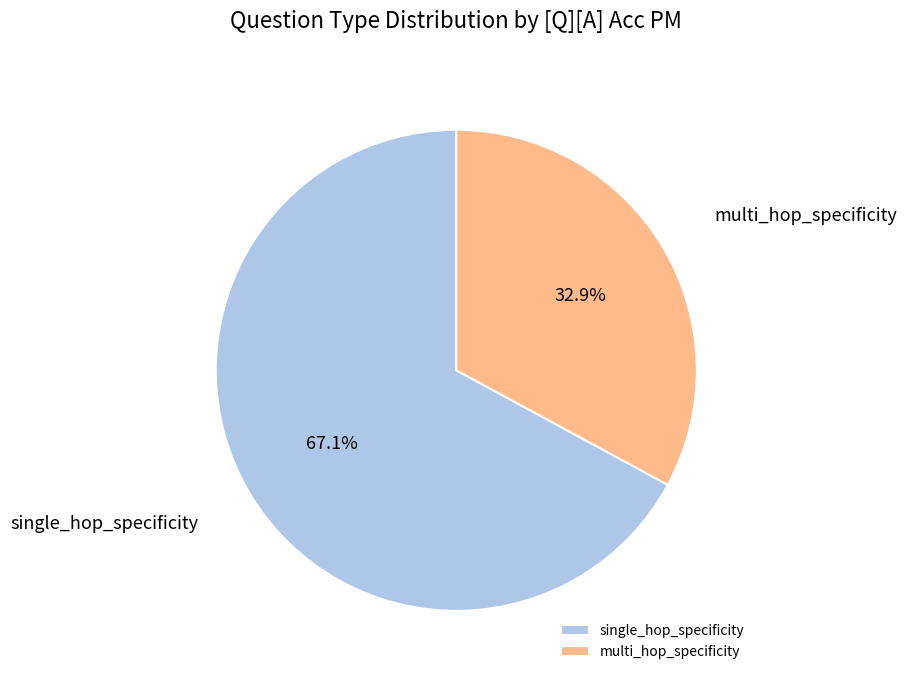

Does any single category account for the majority?

Yes